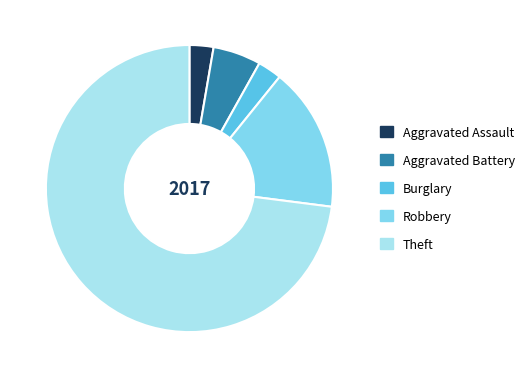

True or false: Theft accounts for 61% of the total.

False